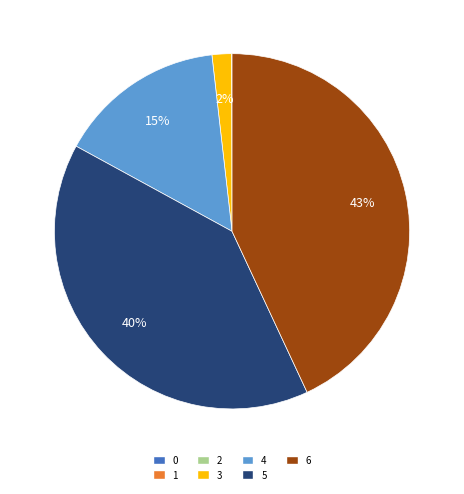

Is the sum of 3 and 4 greater than half?

No